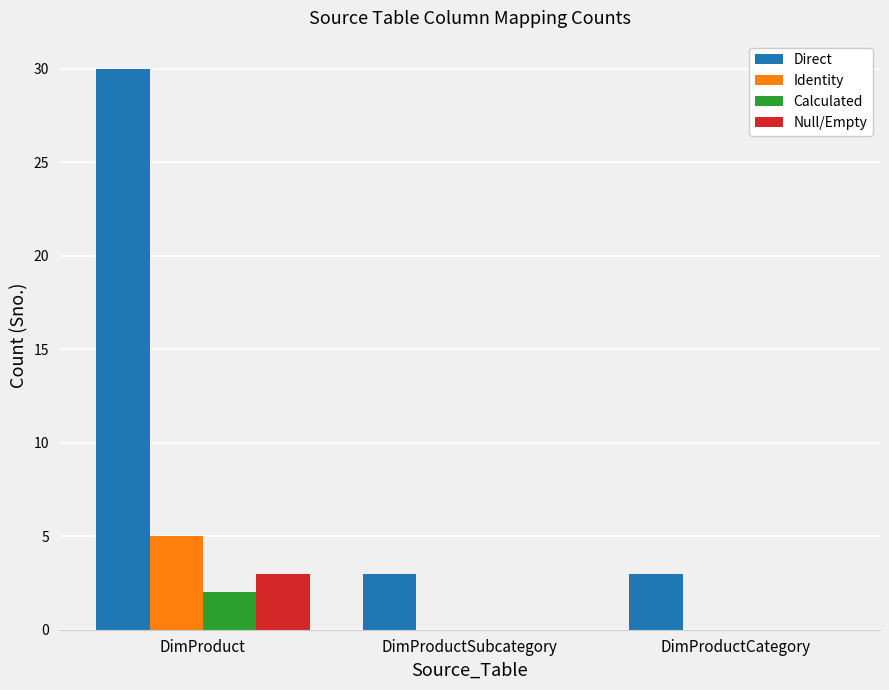

Is the value of Calculated at DimProduct greater than the value of Identity at DimProduct?

No